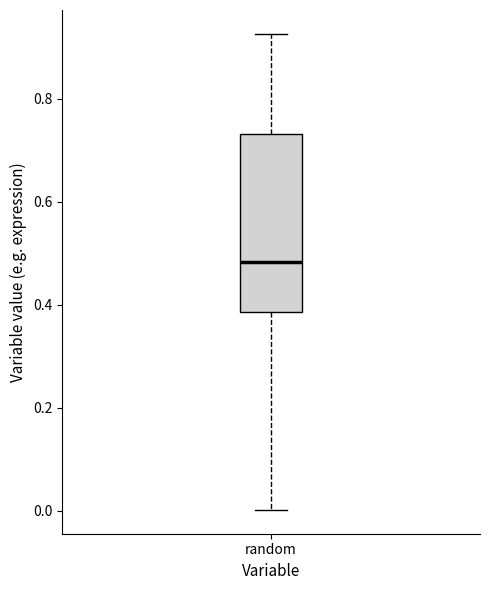

Read this box plot against the y-axis: the position of the median line, the range covered by the box, and the ends of both whiskers. The values are not printed on the chart, so give them approximately, as read against the axis.

median 0.48, box 0.38 to 0.74, whiskers 0.00 to 0.92